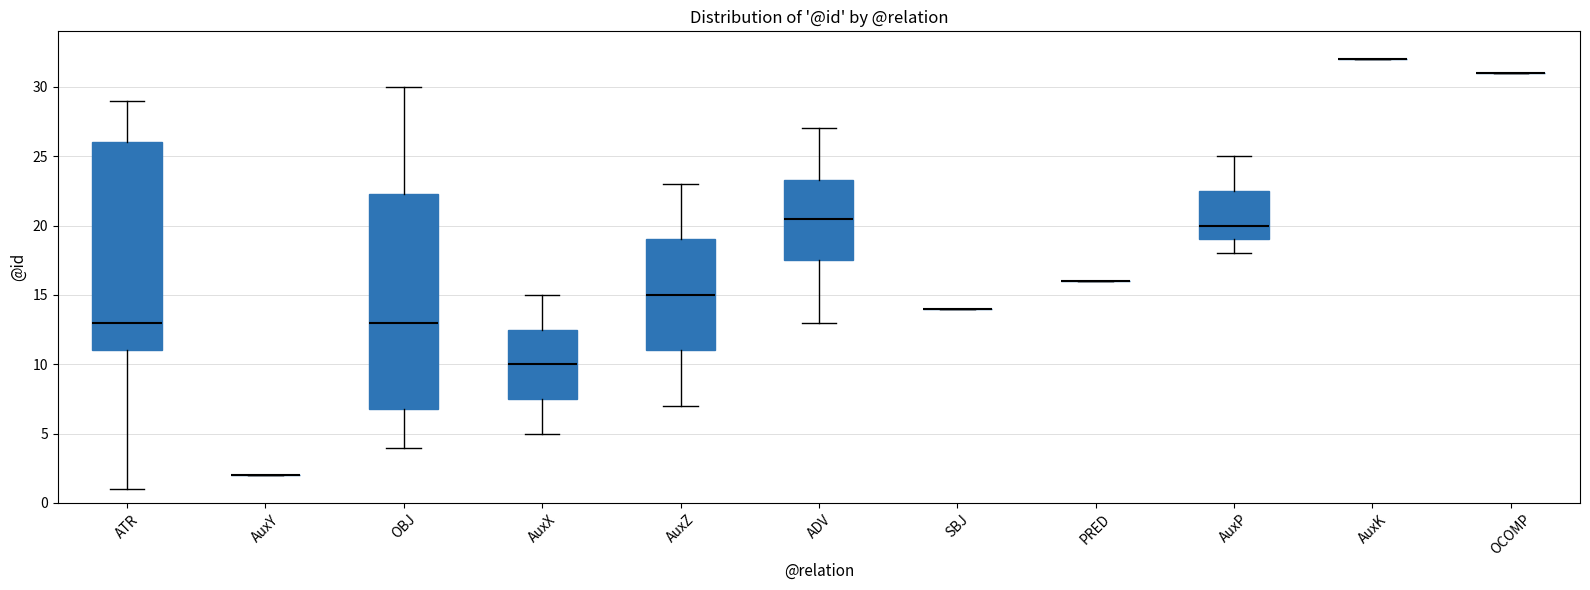

Reading left to right, transcribe this box plot: for each box, give where its median line is, the range the box spans, and where its two whiskers end, as read against the y-axis. The values are not printed on the chart, so give them approximately, as read against the axis.

ATR: median 13.0, box 11.0 to 26.0, whiskers 1.0 to 29.0
AuxY: box collapsed to a line at 2.0, whiskers 2.0 to 2.0
OBJ: median 13.0, box 7.0 to 22.5, whiskers 4.0 to 30.0
AuxX: median 10.0, box 7.5 to 12.5, whiskers 5.0 to 15.0
AuxZ: median 15.0, box 11.0 to 19.0, whiskers 7.0 to 23.0
ADV: median 20.5, box 17.5 to 23.5, whiskers 13.0 to 27.0
SBJ: box collapsed to a line at 14.0, whiskers 14.0 to 14.0
PRED: box collapsed to a line at 16.0, whiskers 16.0 to 16.0
AuxP: median 20.0, box 19.0 to 22.5, whiskers 18.0 to 25.0
AuxK: box collapsed to a line at 32.0, whiskers 32.0 to 32.0
OCOMP: box collapsed to a line at 31.0, whiskers 31.0 to 31.0